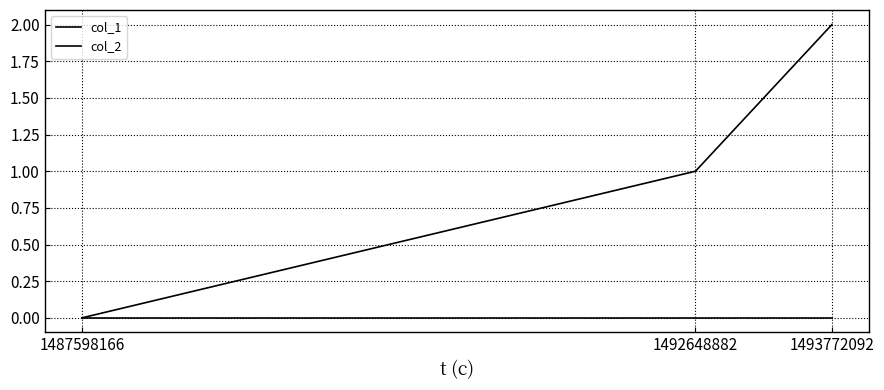

Where does the col_1 series first go above 1?

1493772092